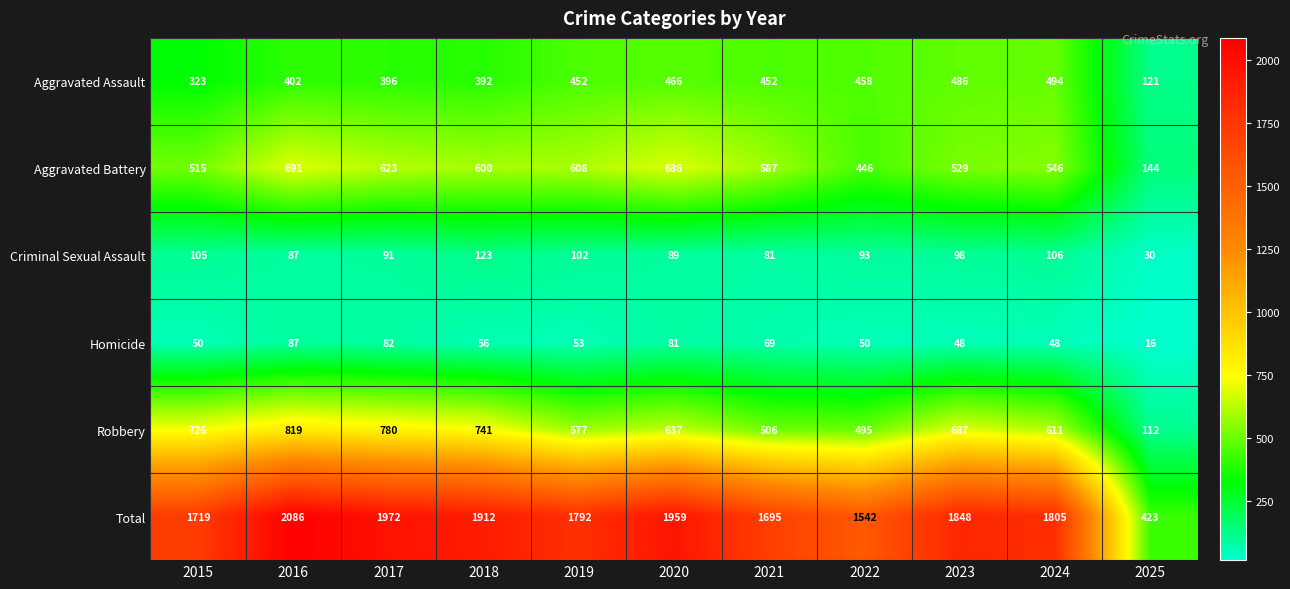

What is the difference between the Robbery values at 2023 and 2024?

76